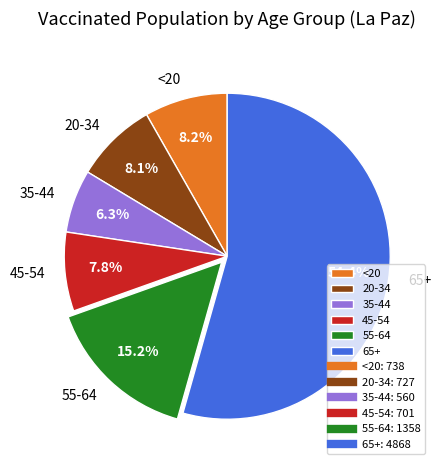

What is the ratio of the value at 45-54 to the value at 20-34?

1.0